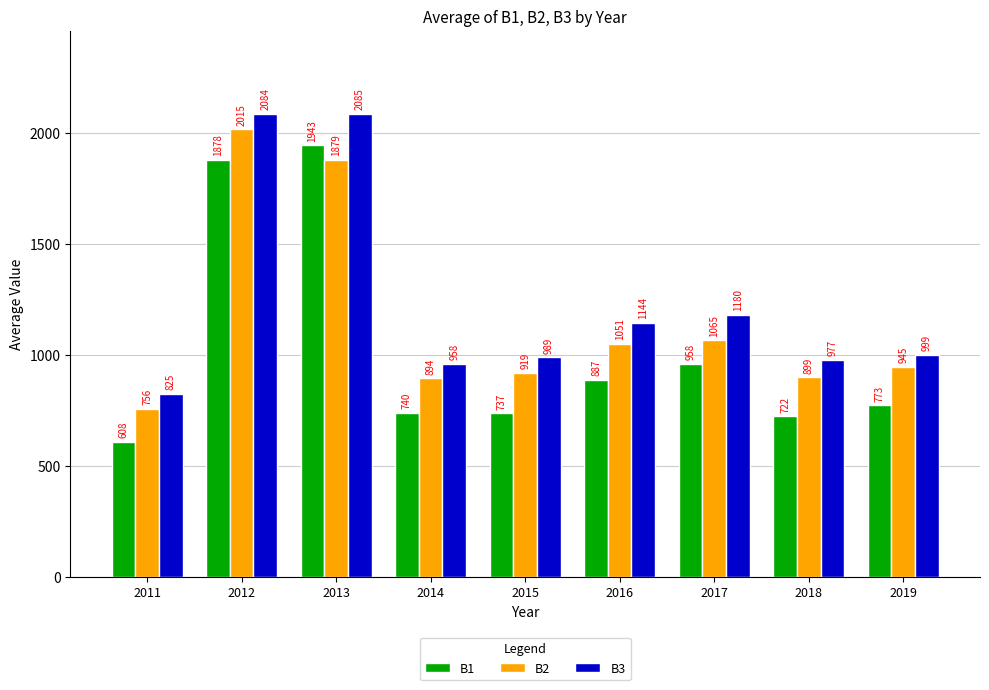

Between 2017 and 2018, which series saw the biggest shift?

B1